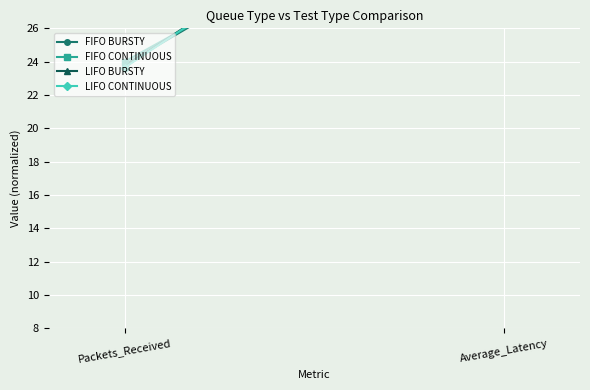

How many values in the LIFO CONTINUOUS series are below 38?

1